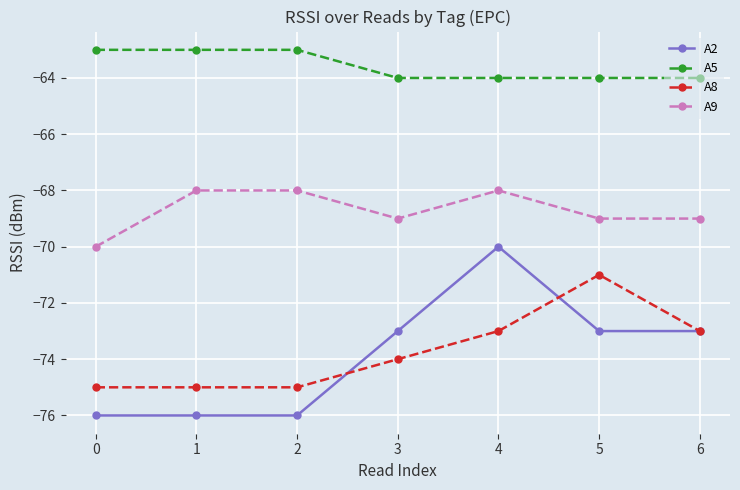

What is the value of the A9 point at the 3rd from the left?

-68